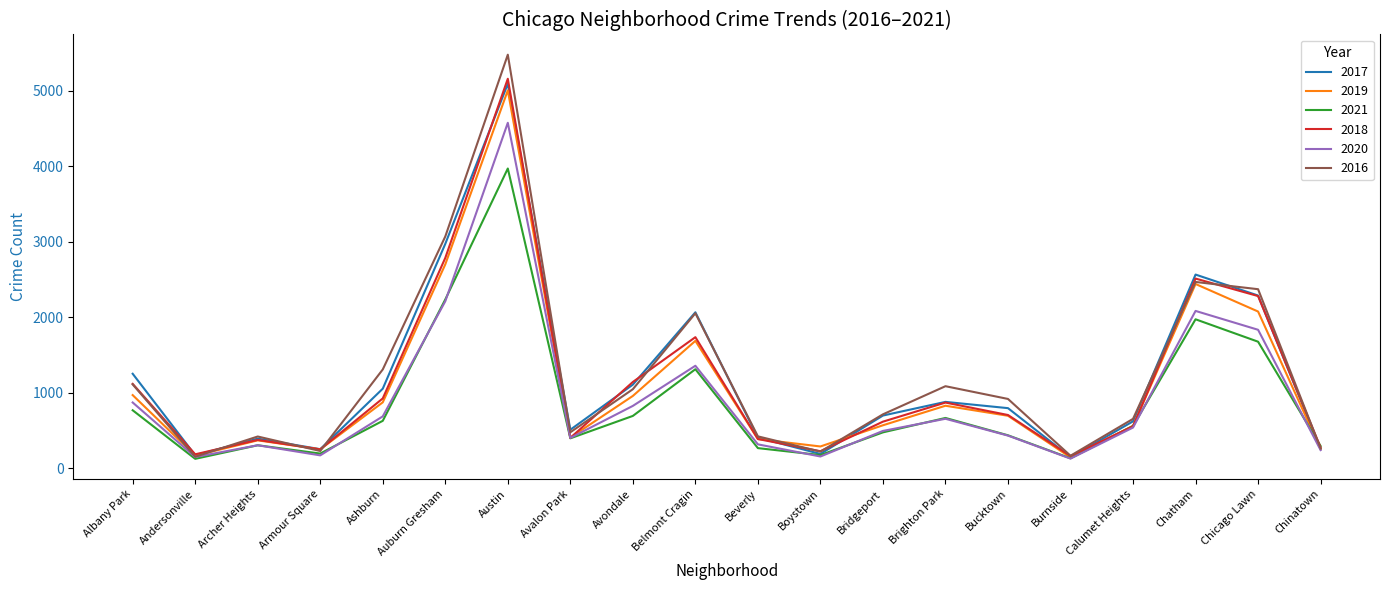

What is the spread (max minus min) of values at Andersonville?

60